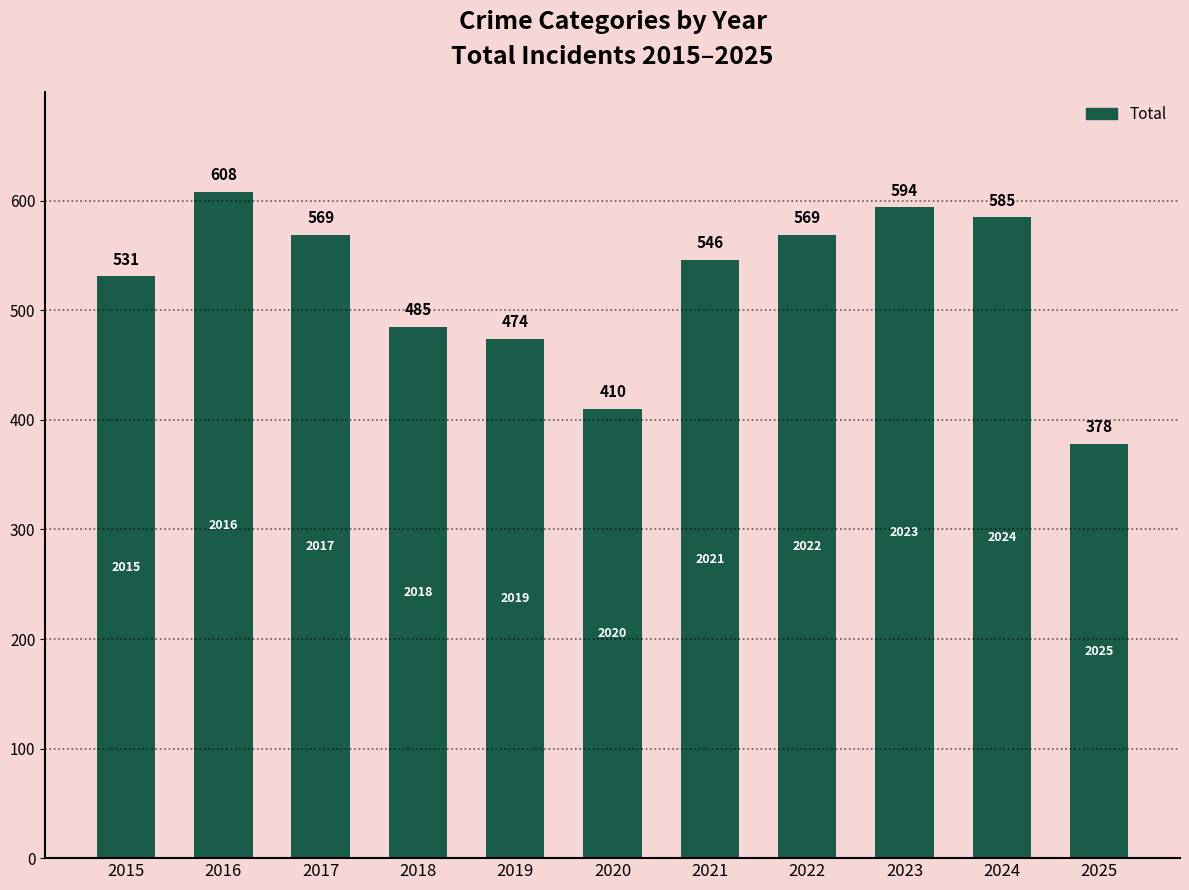

True or false: the data shows 387 at 2016.

False